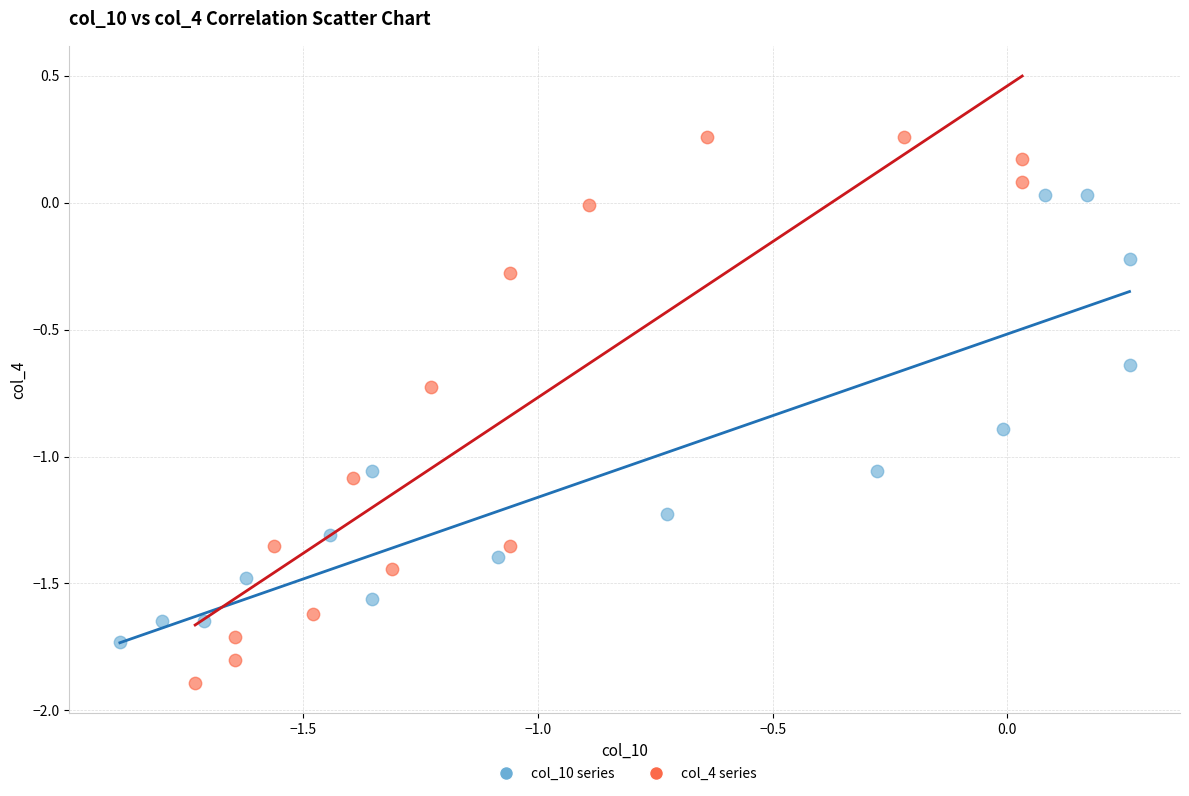

Which series reaches the minimum Y coordinate?

col_4 series